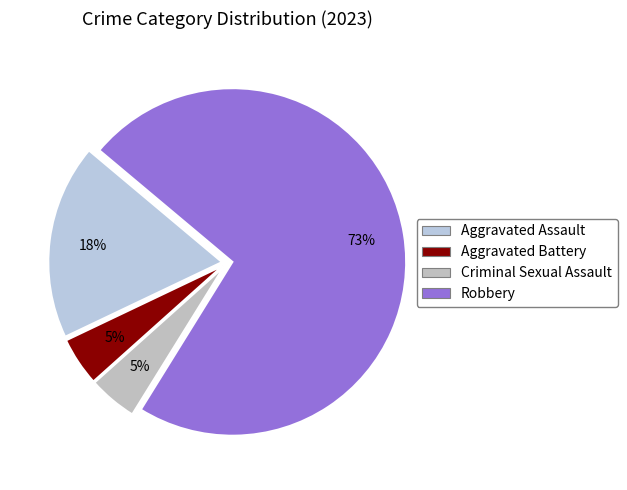

Combined, what portion of the pie is Criminal Sexual Assault and Aggravated Assault?

22.7%